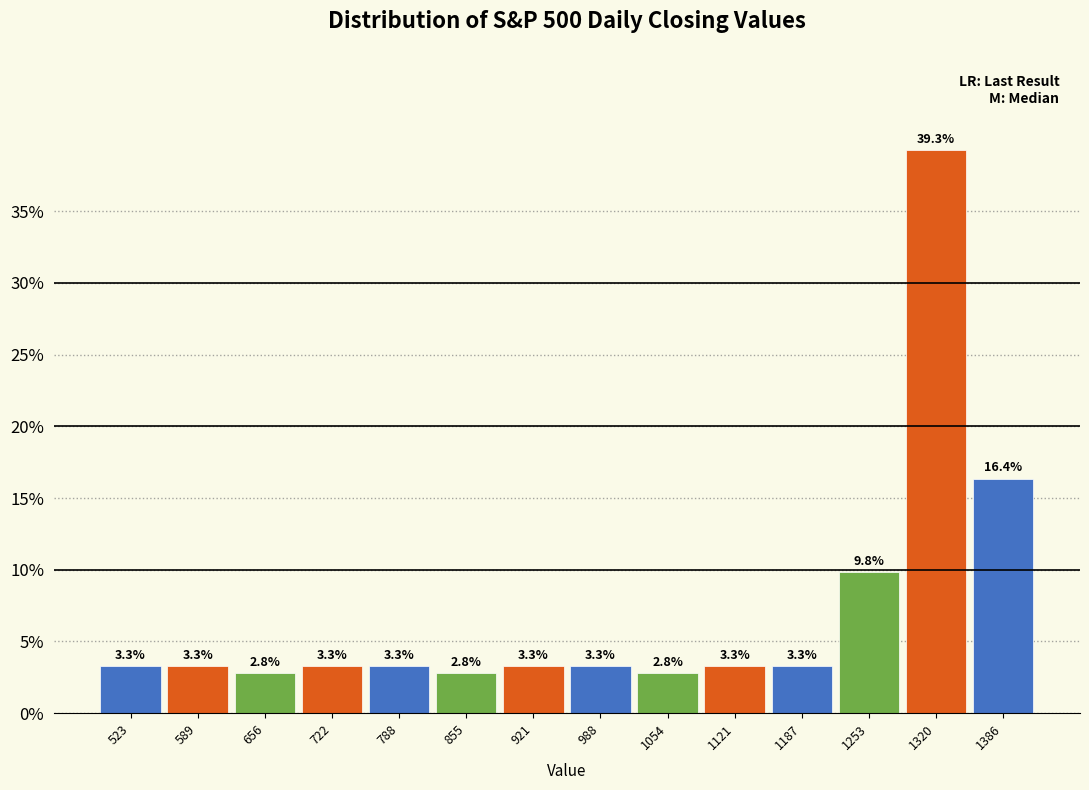

Which range on the x-axis has the tallest bar?

1290 to 1350